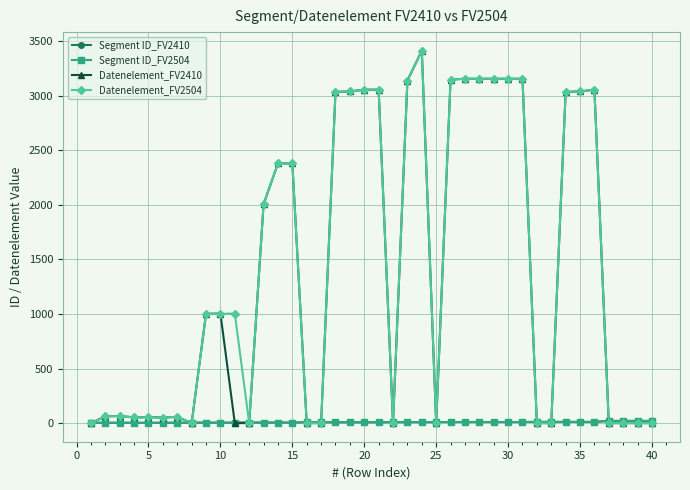

Does the chart have visible grid lines?

Yes